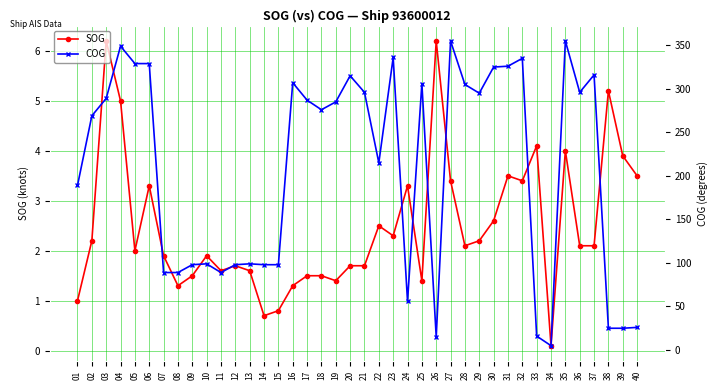

What are all the series names shown in the legend?

SOG, COG